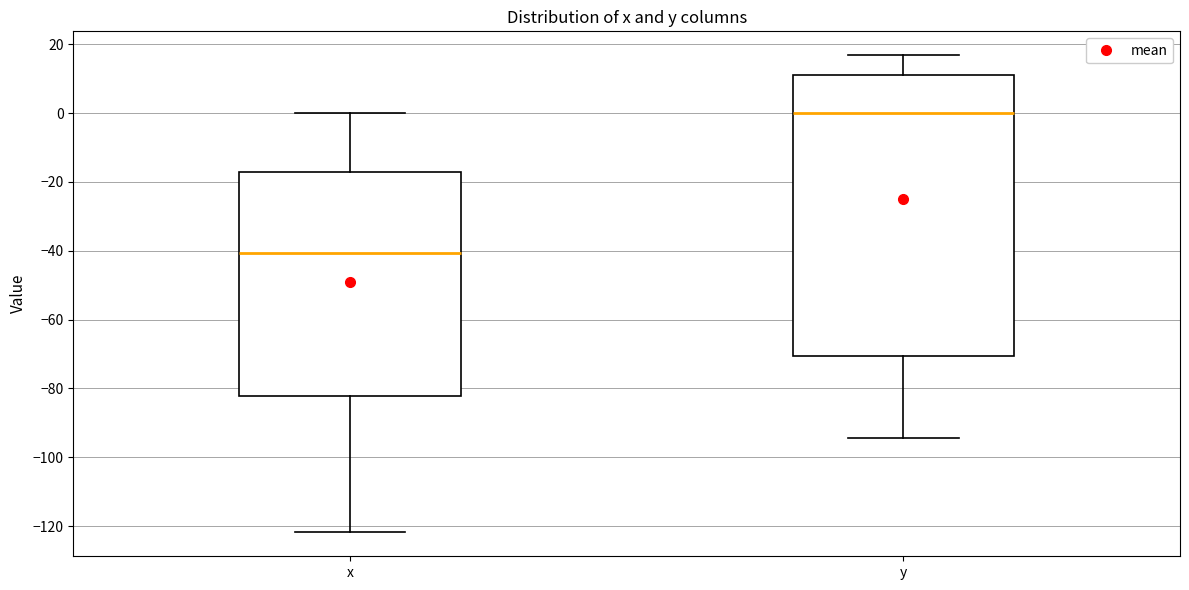

Where does the lower whisker of the box for x end on the y-axis? The values are not printed on the chart, so give them approximately, as read against the axis.

-122